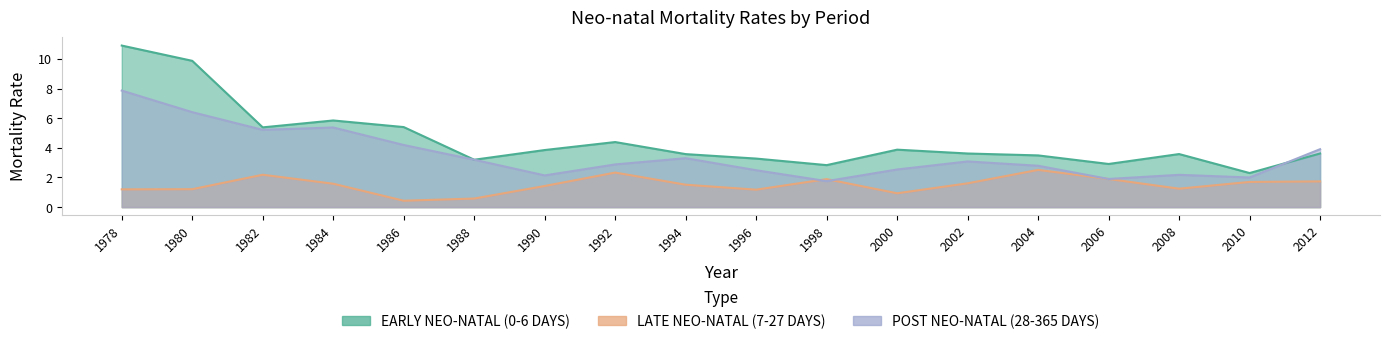

What is the difference between the maximum and second lowest values in the LATE NEO-NATAL (7-27 DAYS) series?

1.9